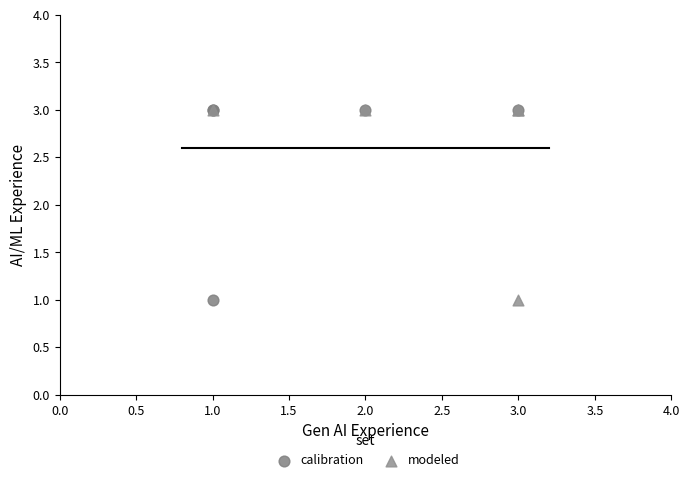

What are all the series names shown in the legend?

calibration, modeled